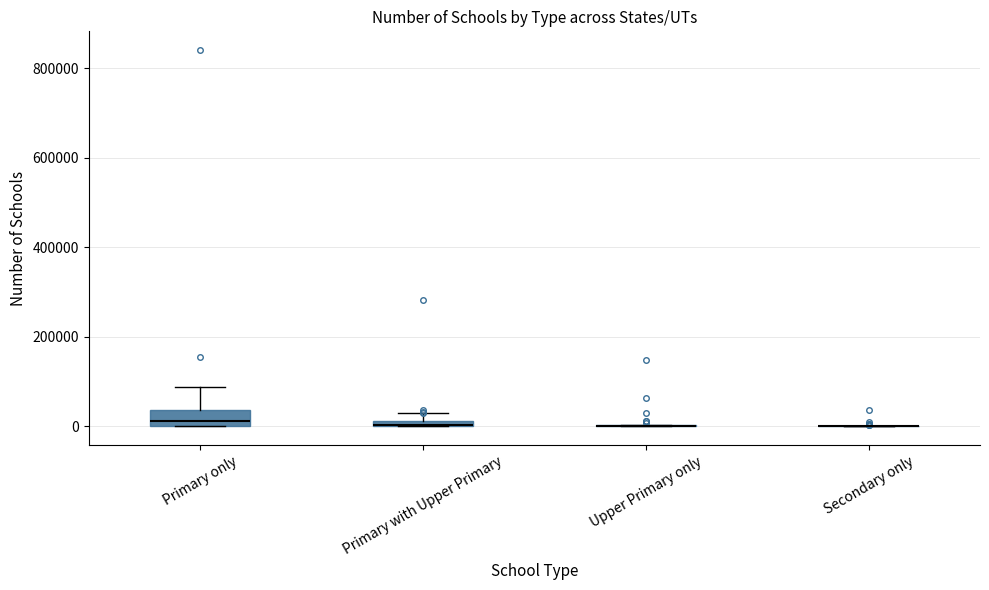

Which box is the tallest, from its lower edge to its upper edge?

Primary only